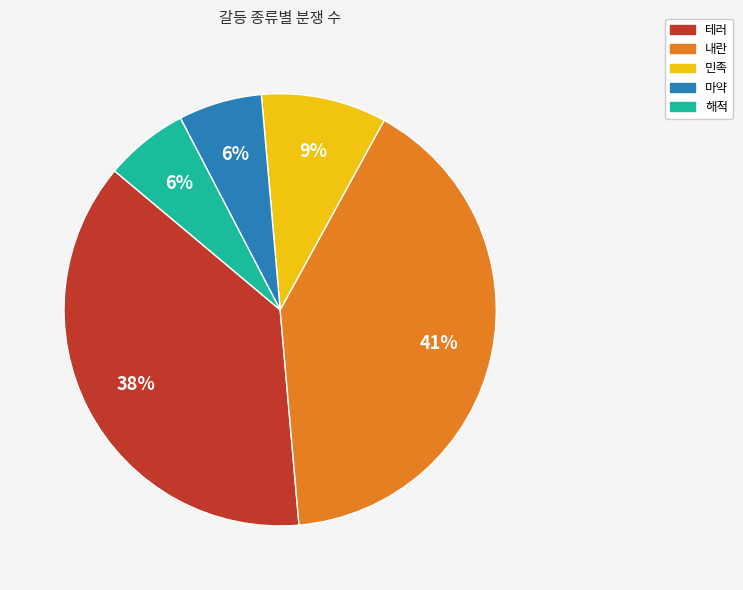

True or false: 마약 accounts for 6% of the total.

True